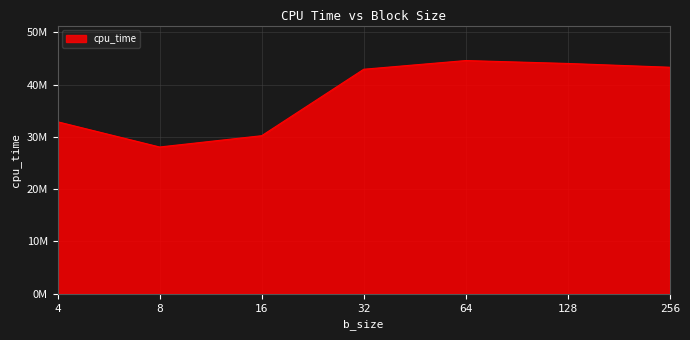

What is the difference between the values at 64 and 4?

11701942